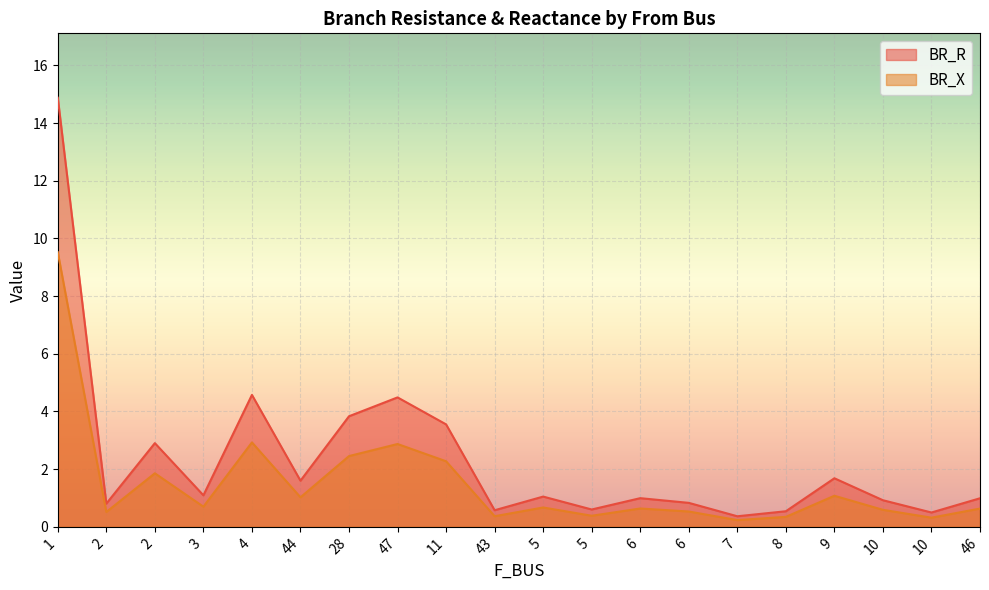

True or false: BR_X and BR_R intersect in this chart.

False